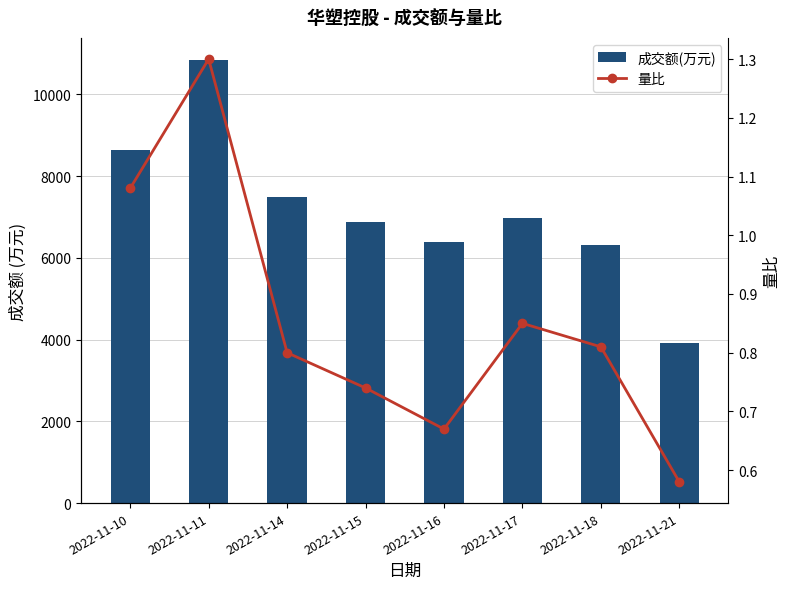

At which label is 成交额(万元) closest to 7379?

2022-11-14